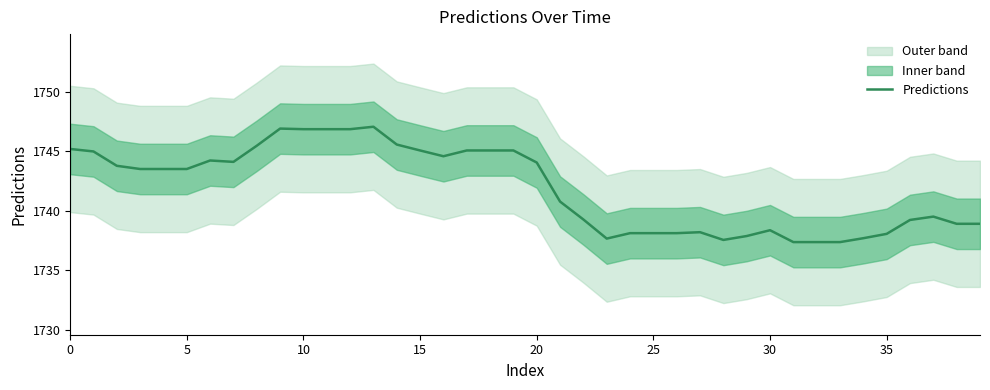

The chart shows a value of 1746.8 at 12. True or false?

True